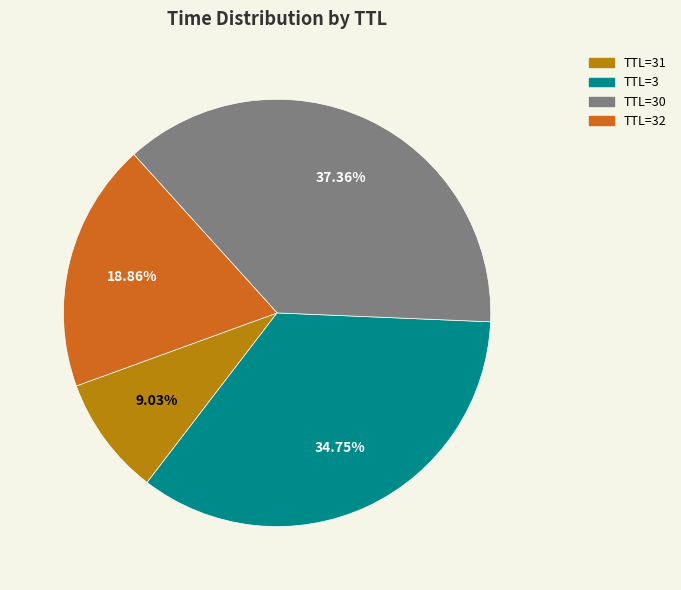

Rank the categories by value from highest to lowest.

TTL=30, TTL=3, TTL=32, TTL=31